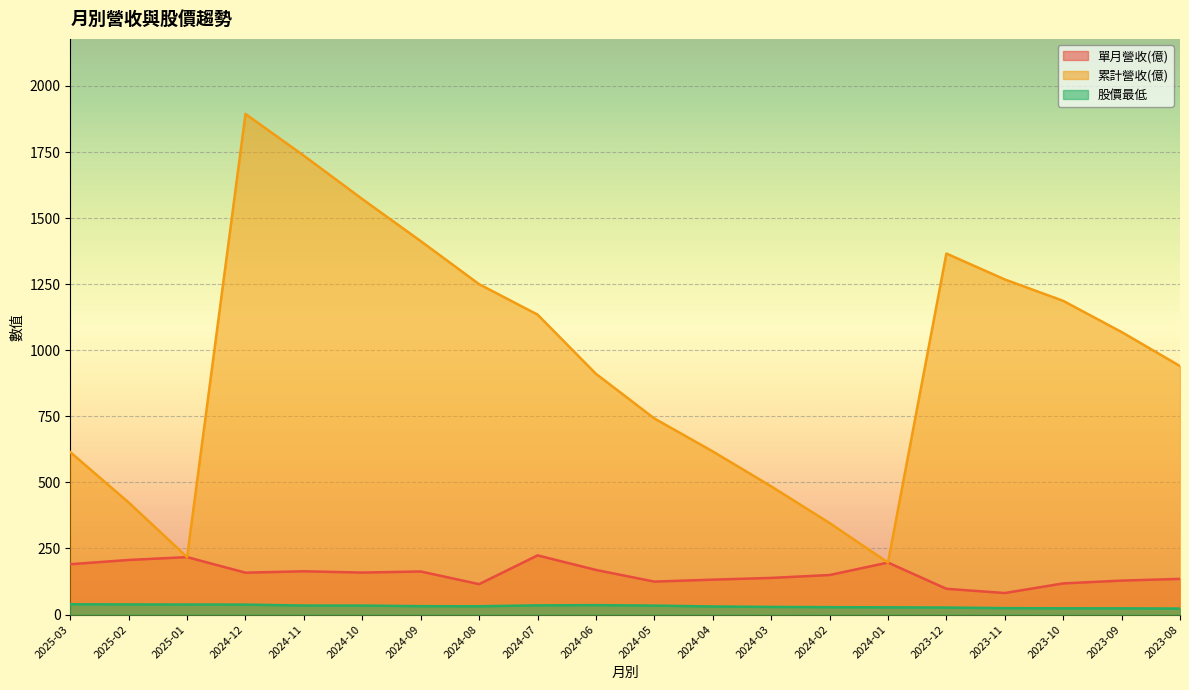

What is the label of the 6th point from the right?

2024-01